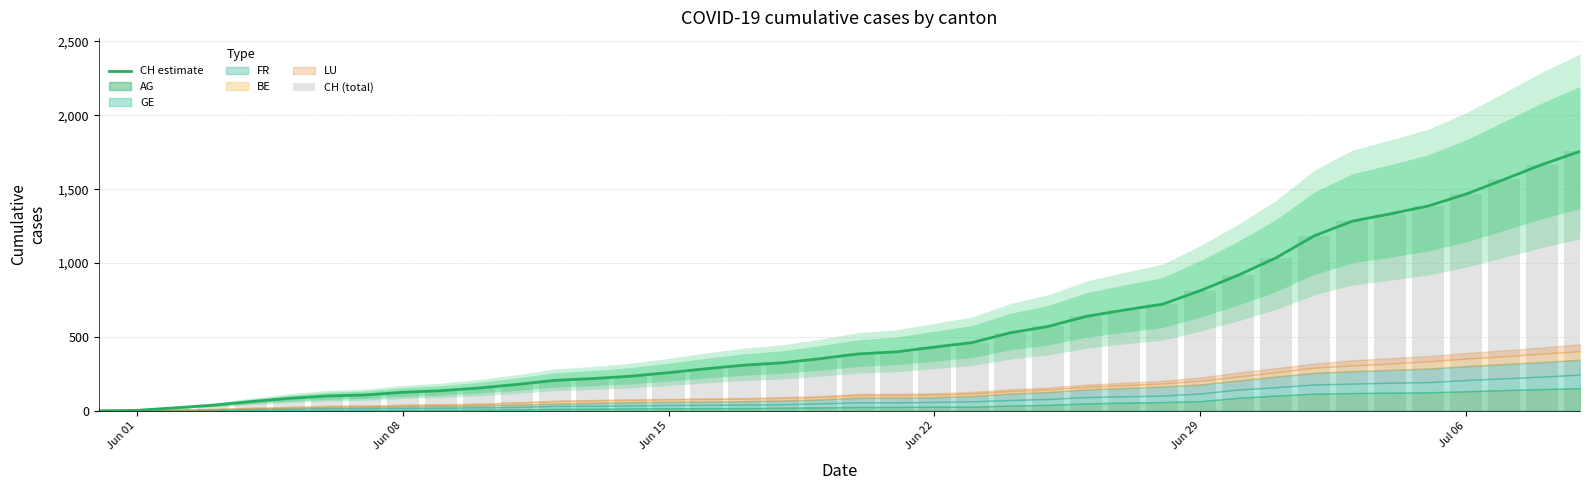

What is the difference between the second highest and second lowest values in the CH estimate series?

1664